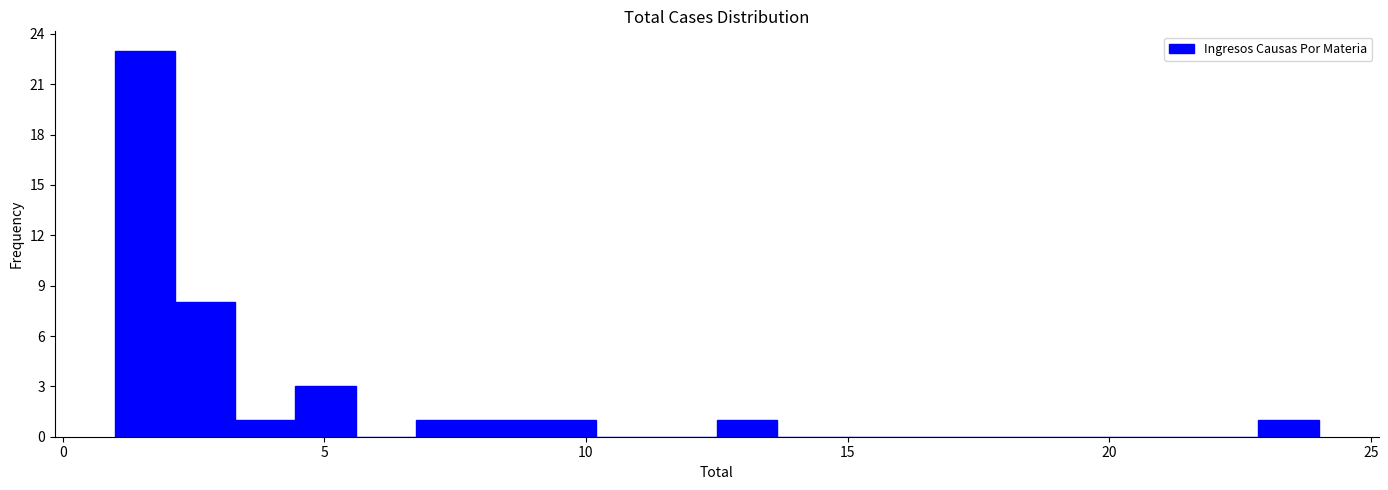

Around what value on the x-axis is the tallest bar? Give the approximate position of its centre, as read against the axis.

1.5